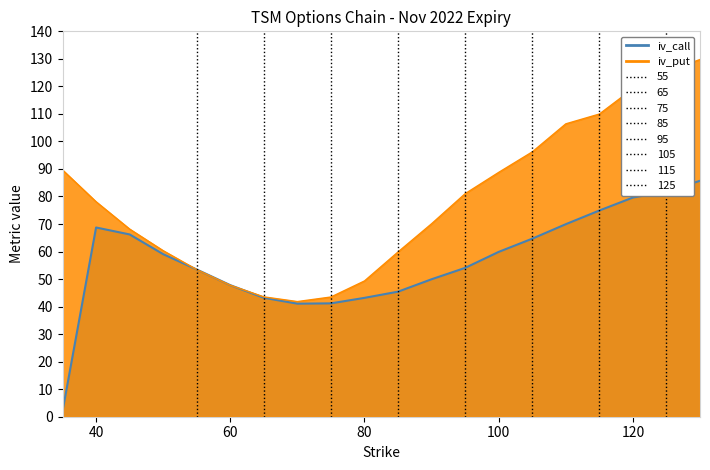

Does the chart have visible grid lines?

No